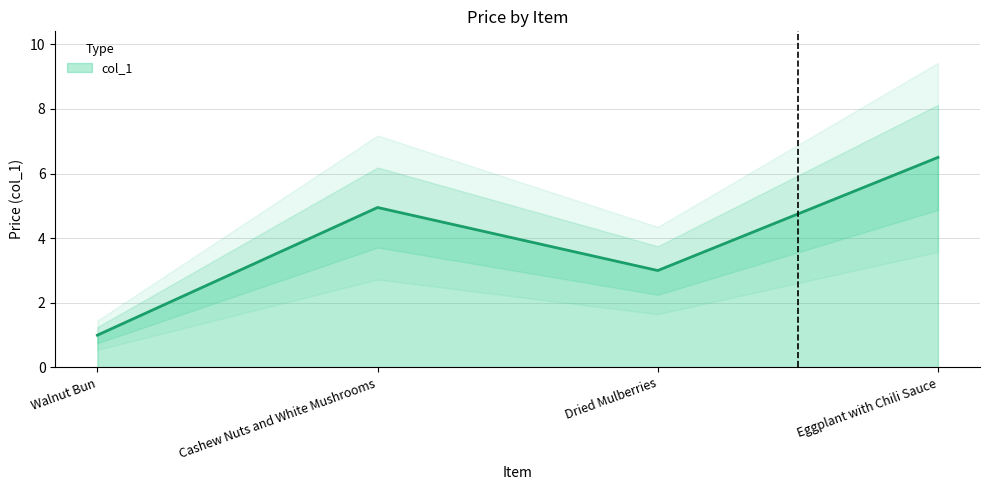

What is the ratio of the value at Dried Mulberries to the value at Cashew Nuts and White Mushrooms?

0.6